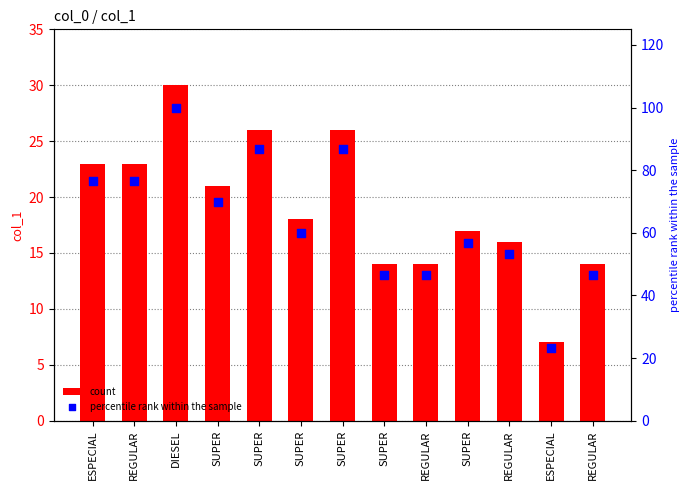

At how many categories does at least one series exceed 48?

9